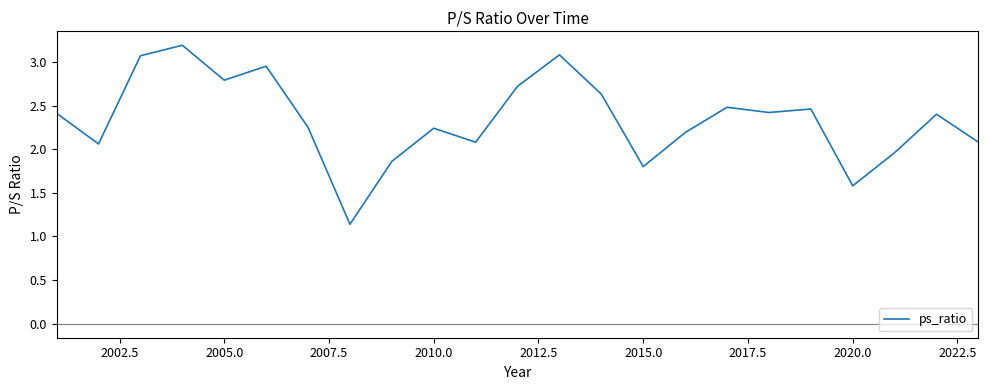

What is the maximum value shown in the chart?

3.2